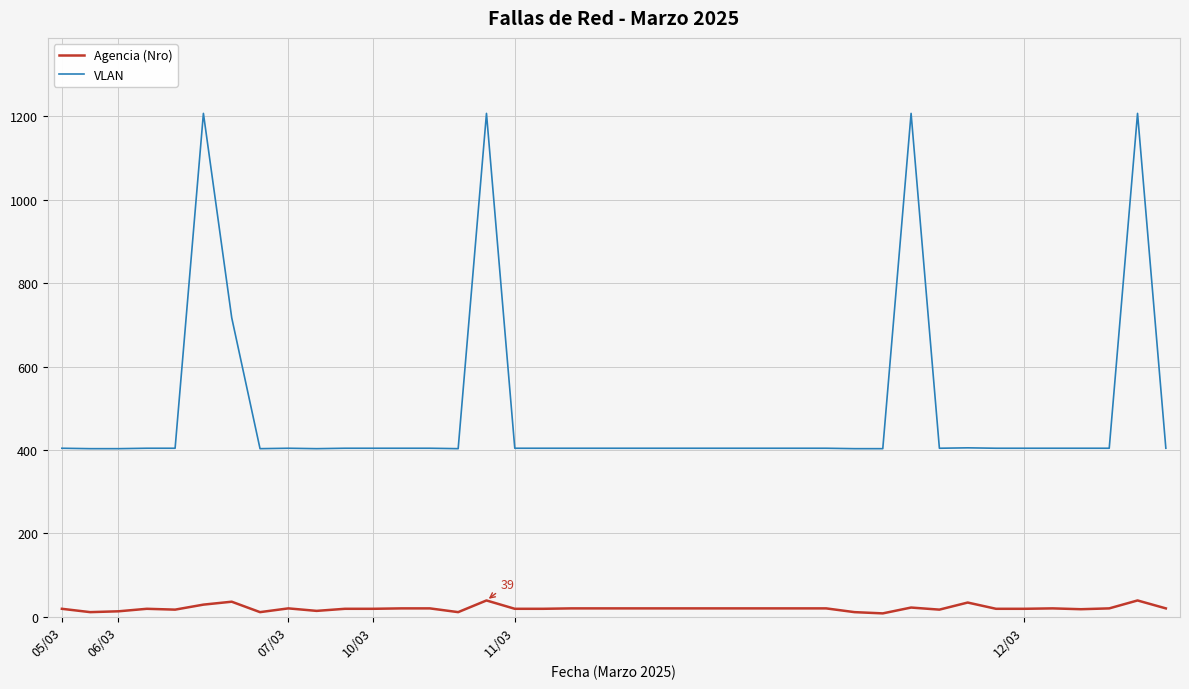

True or false: VLAN and Agencia (Nro) intersect in this chart.

False